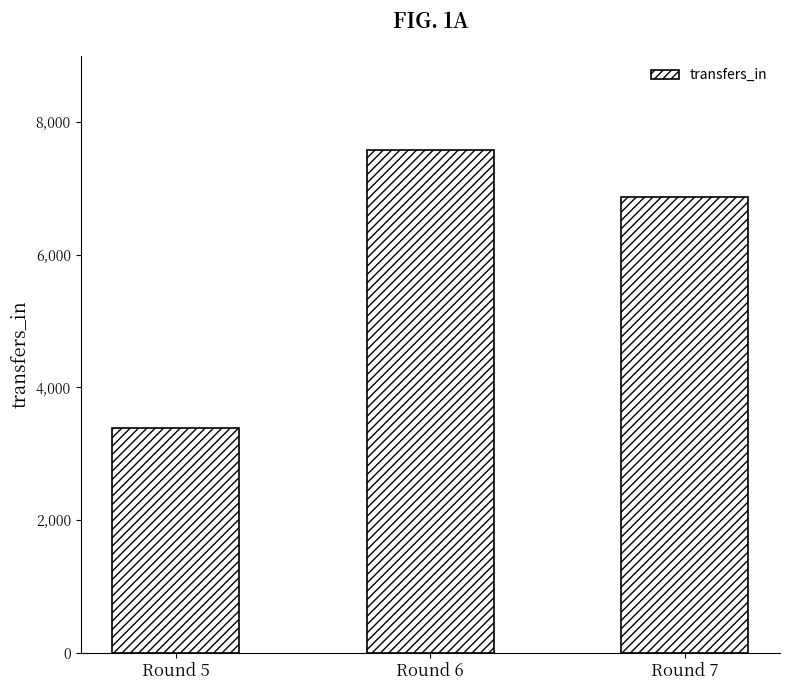

True or false: the data shows 9934 at Round 7.

False